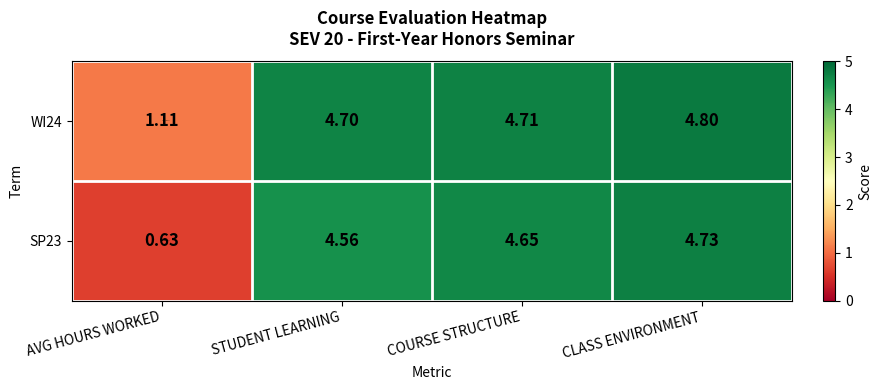

At how many categories does at least one series exceed 1?

4